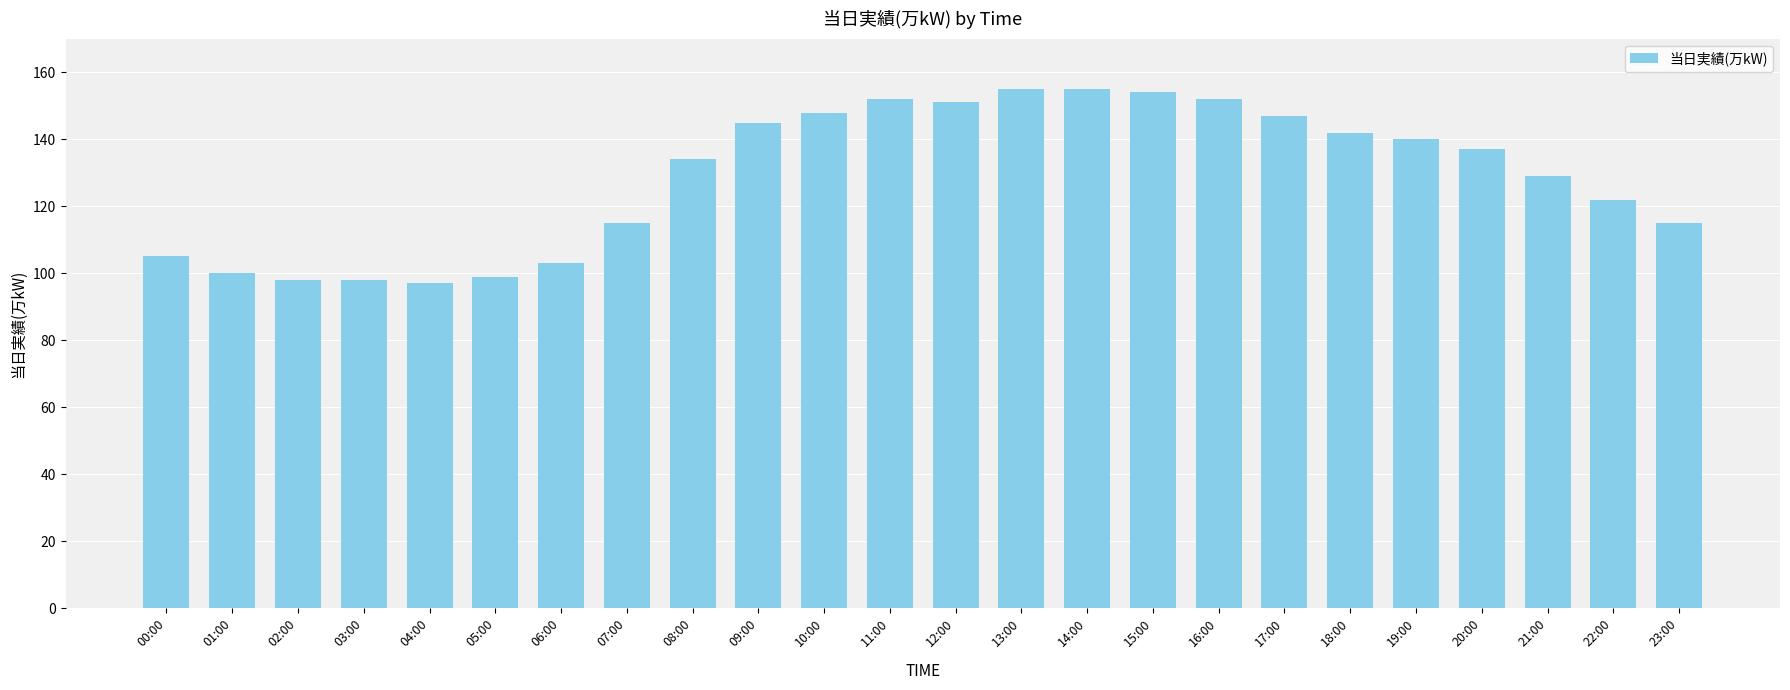

Between 09:00 and 04:00, which is larger?

09:00